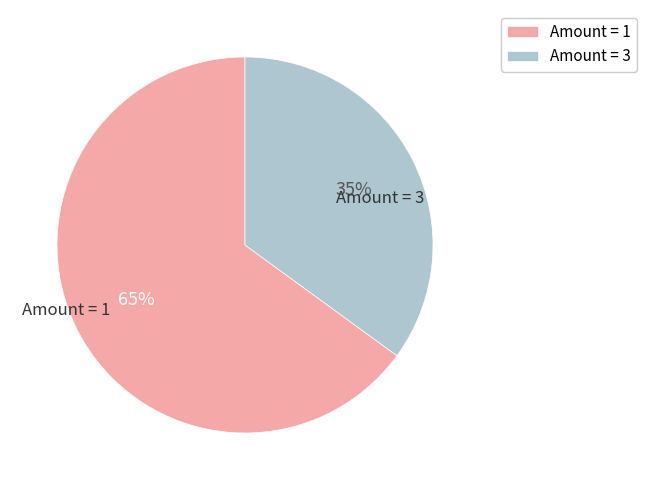

To the nearest percent, what is the difference between the largest and smallest slice percentages?

30%